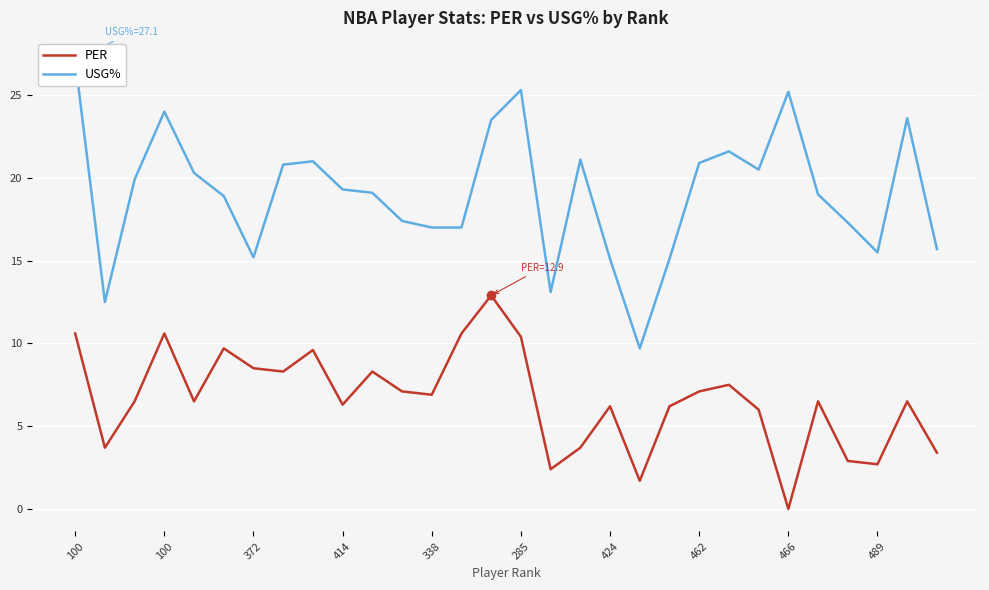

True or false: USG% and PER intersect in this chart.

False